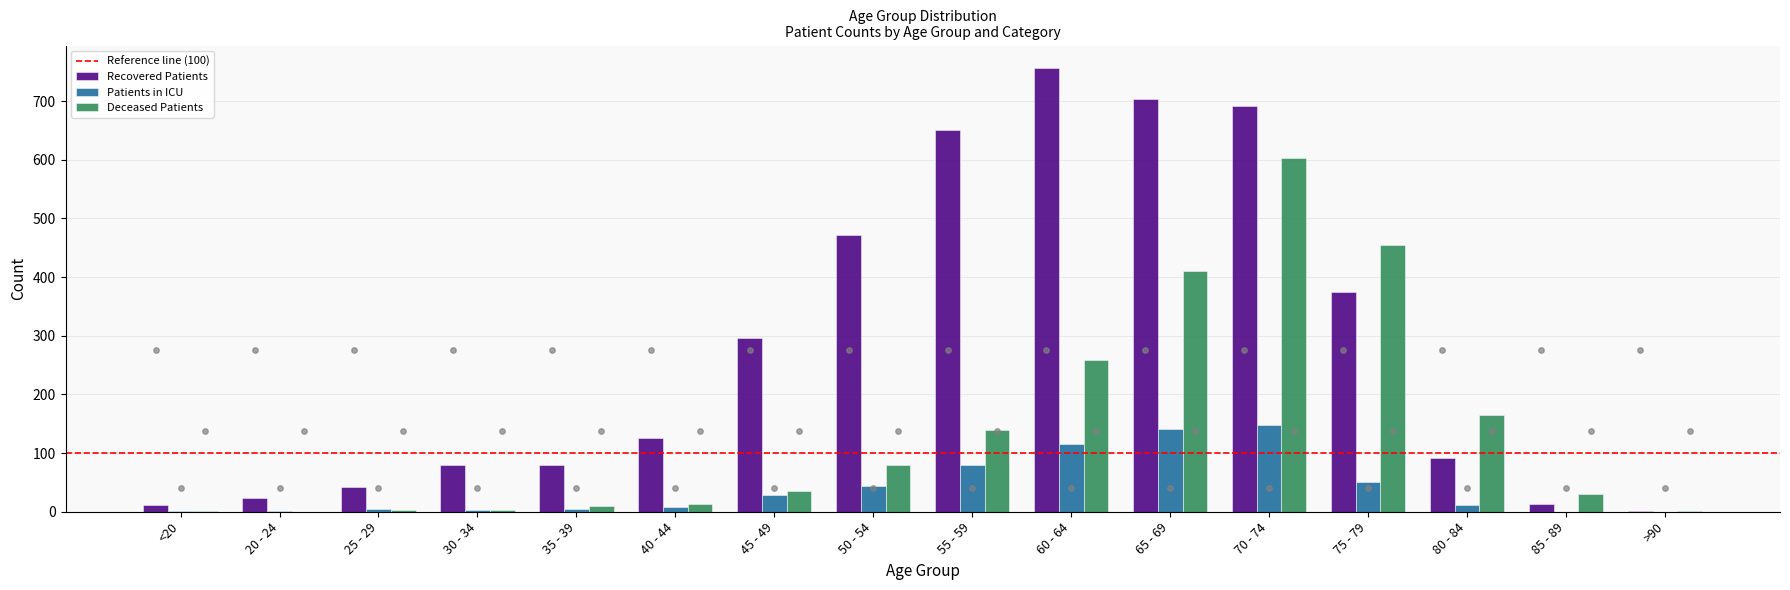

What are all the series names shown in the legend?

Recovered Patients, Patients in ICU, Deceased Patients